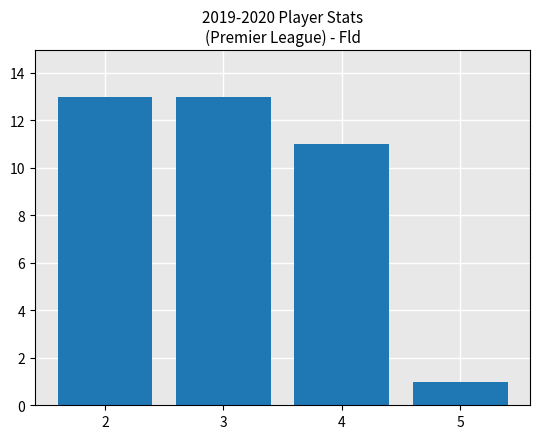

Which label corresponds to the smallest value in the chart?

5